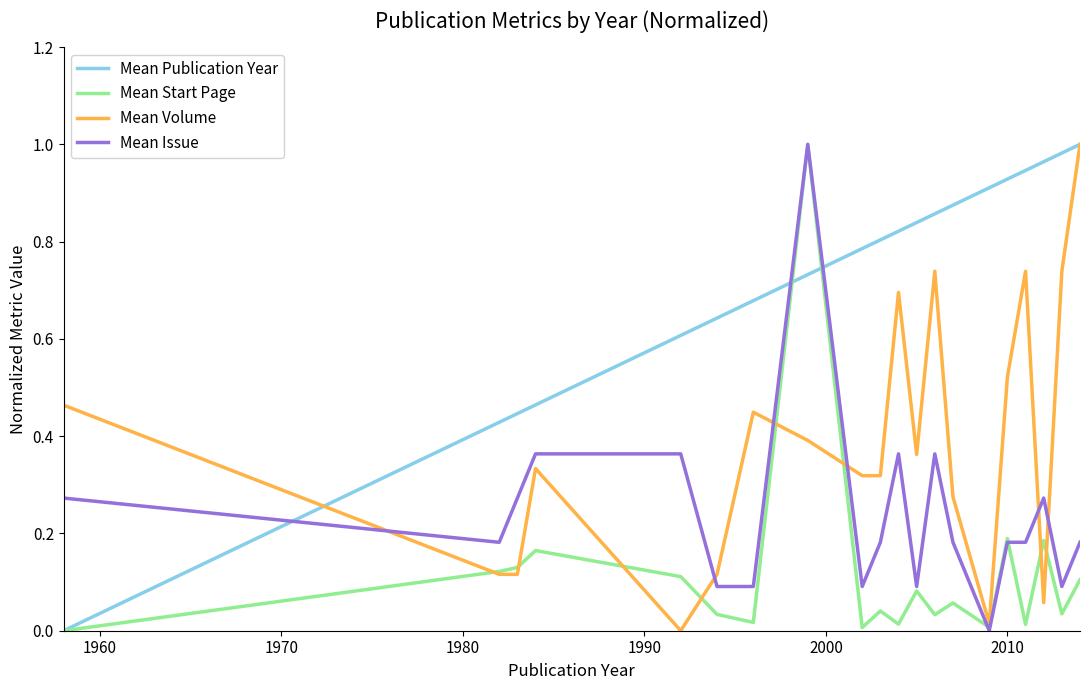

List the series in order of their overall mean, highest first.

Mean Publication Year, Mean Volume, Mean Issue, Mean Start Page